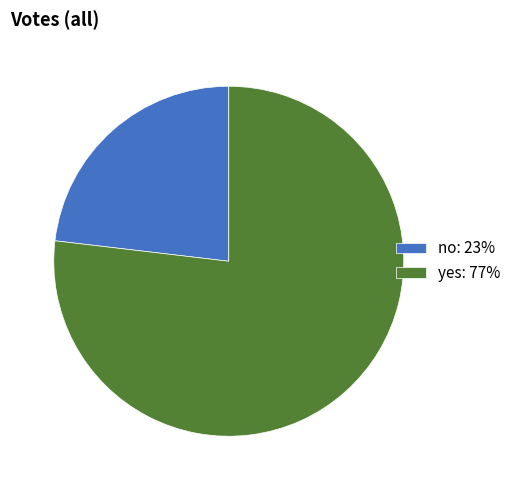

Rank the categories by value from highest to lowest.

yes, no